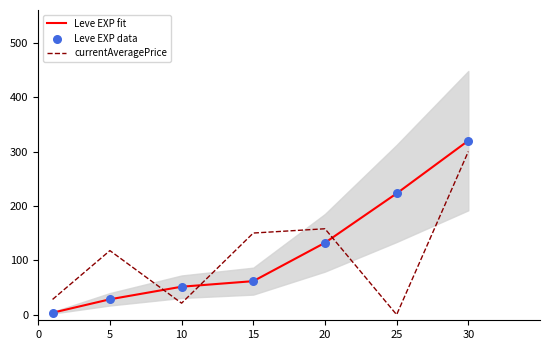

Which series contains the highest Y value?

Leve EXP fit